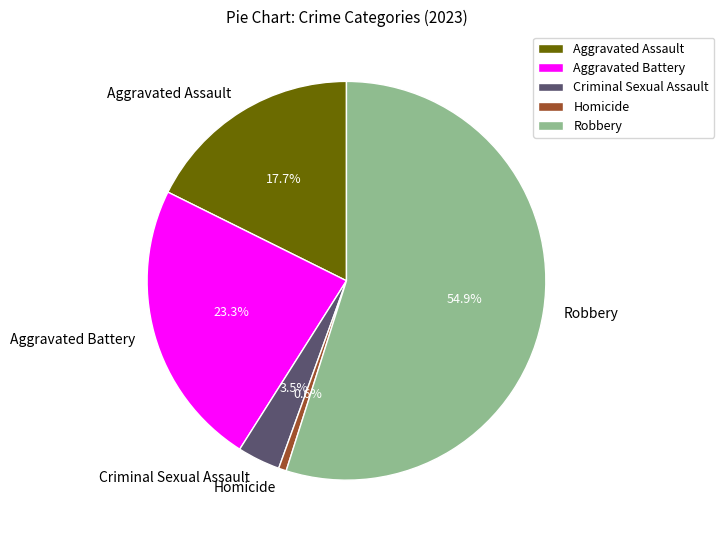

Rank the categories by value from highest to lowest.

Robbery, Aggravated Battery, Aggravated Assault, Criminal Sexual Assault, Homicide